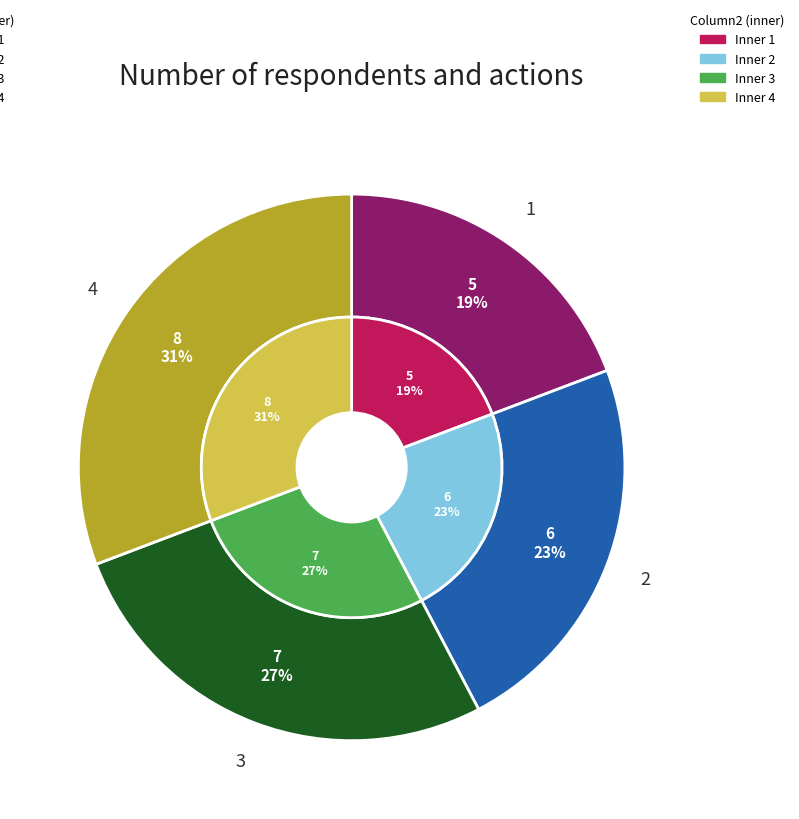

Is it true that 1 is 31% of the pie?

False